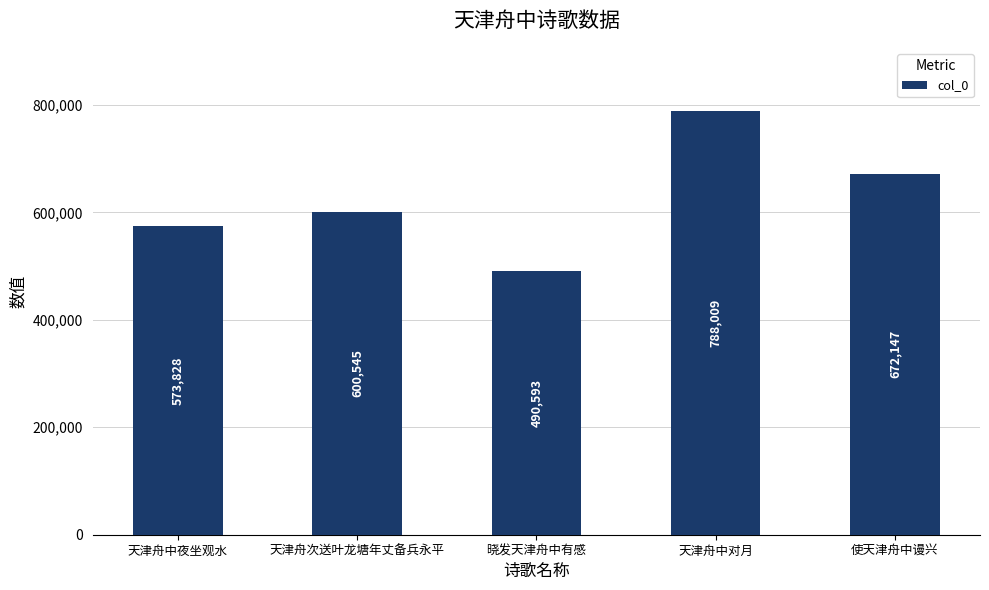

True or false: the data shows 1358592 at 天津舟中对月.

False